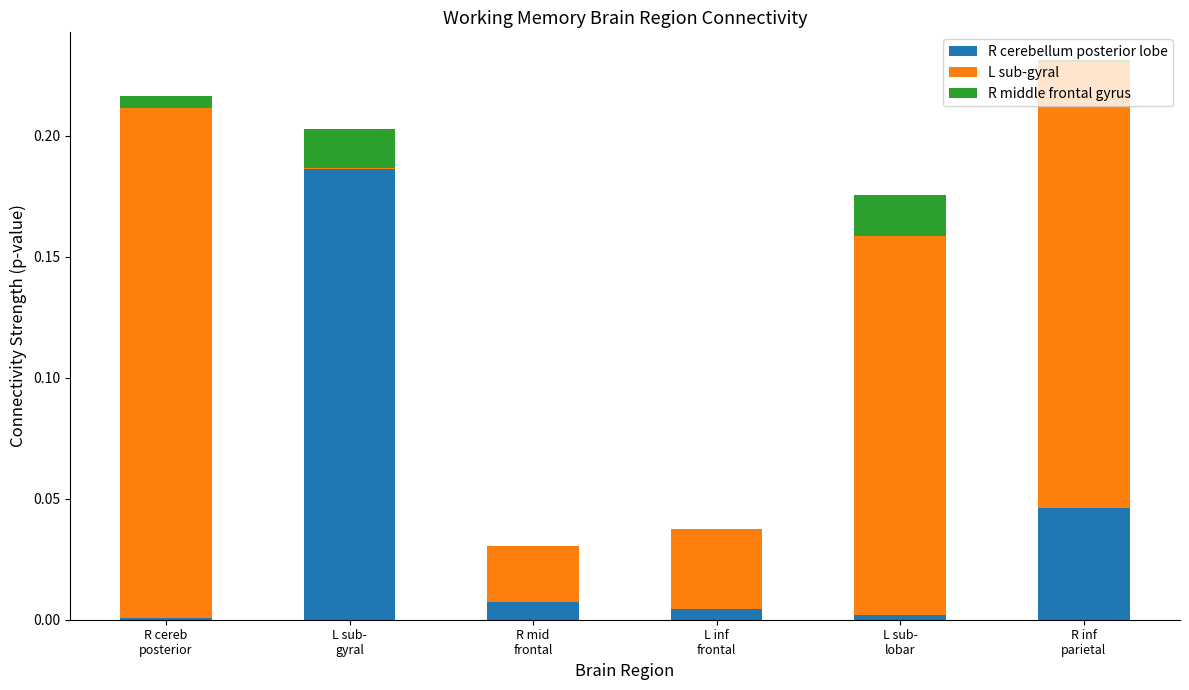

The value of R middle frontal gyrus at R mid
frontal is 0.0. True or false?

True